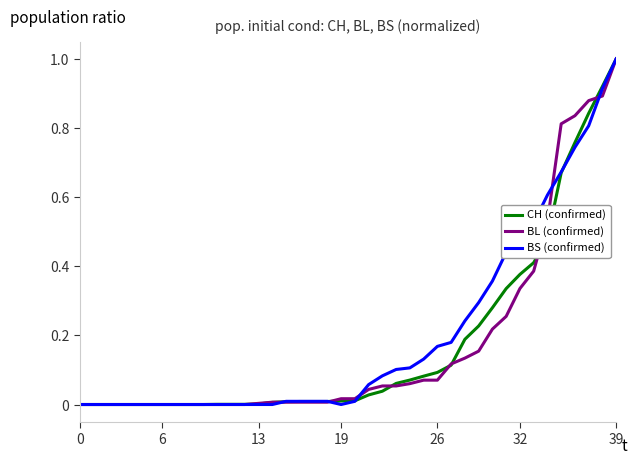

What is the maximum value shown in the chart?

1.0